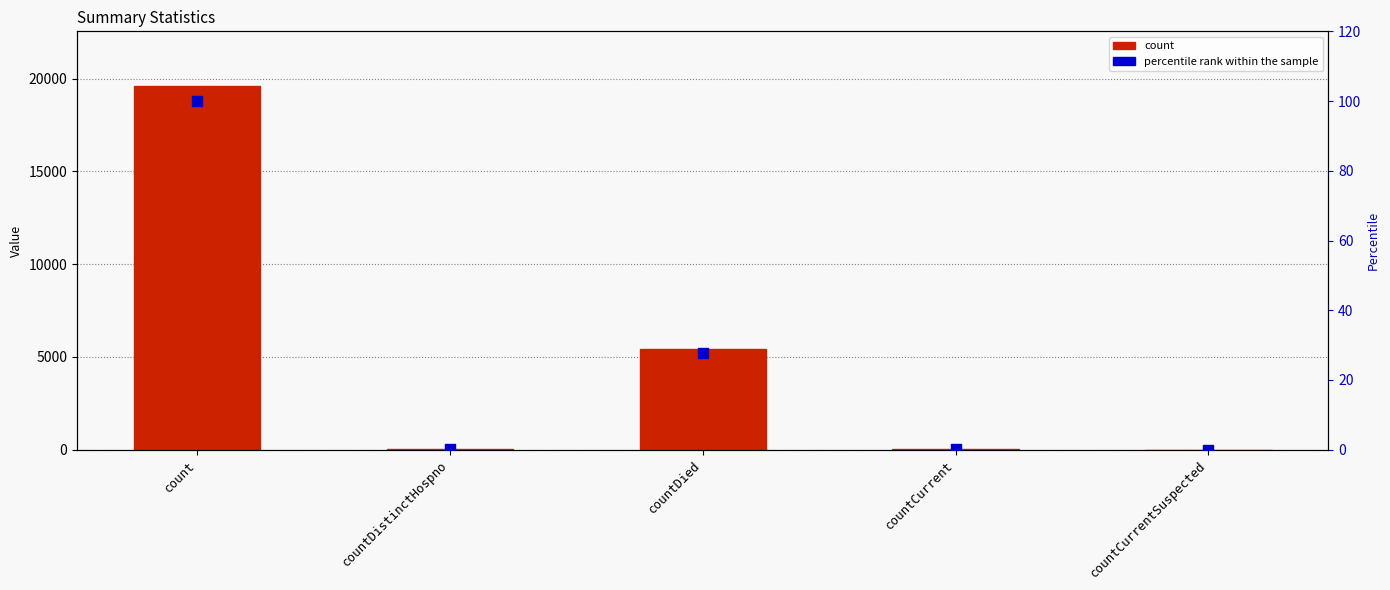

What is the total value across all series at count?

19712.0